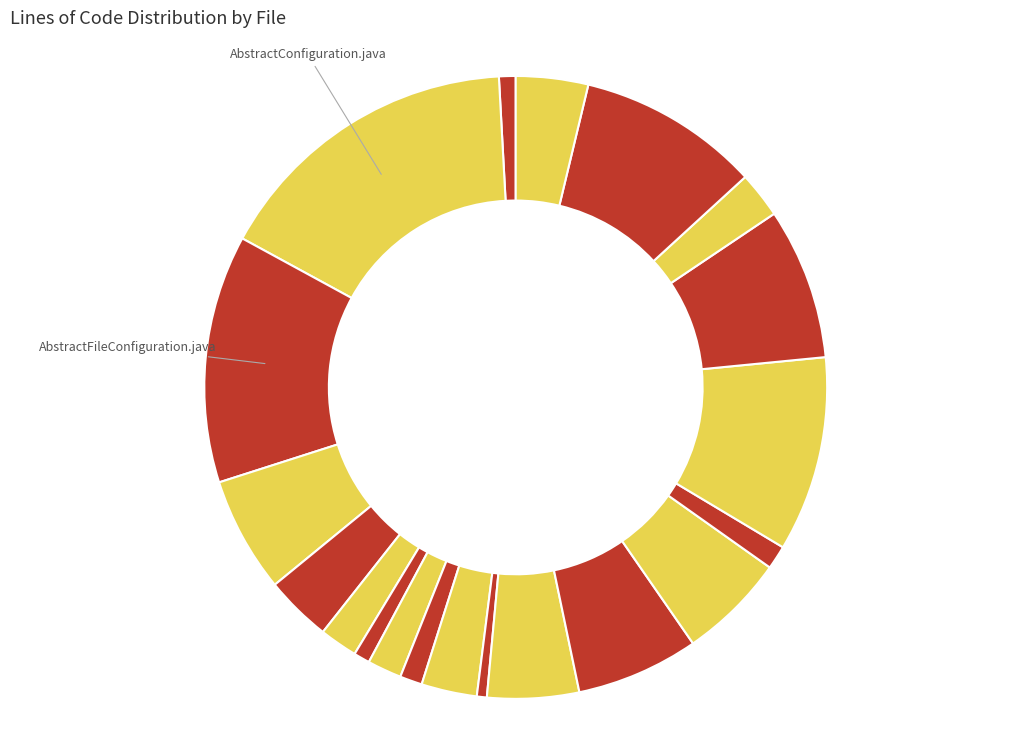

How many slices are in this pie chart?

20